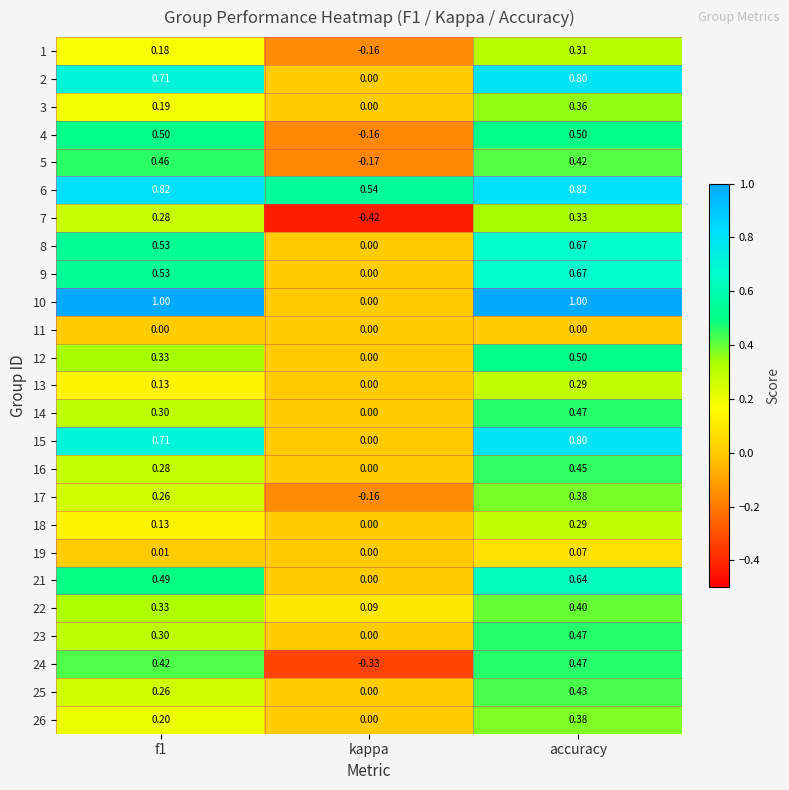

At which label is 1 closest to 0?

kappa